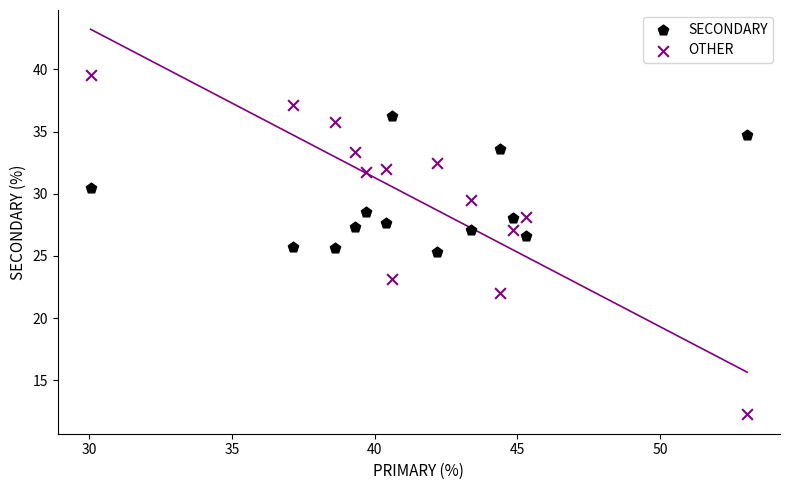

Which series has the widest spread of Y values?

OTHER